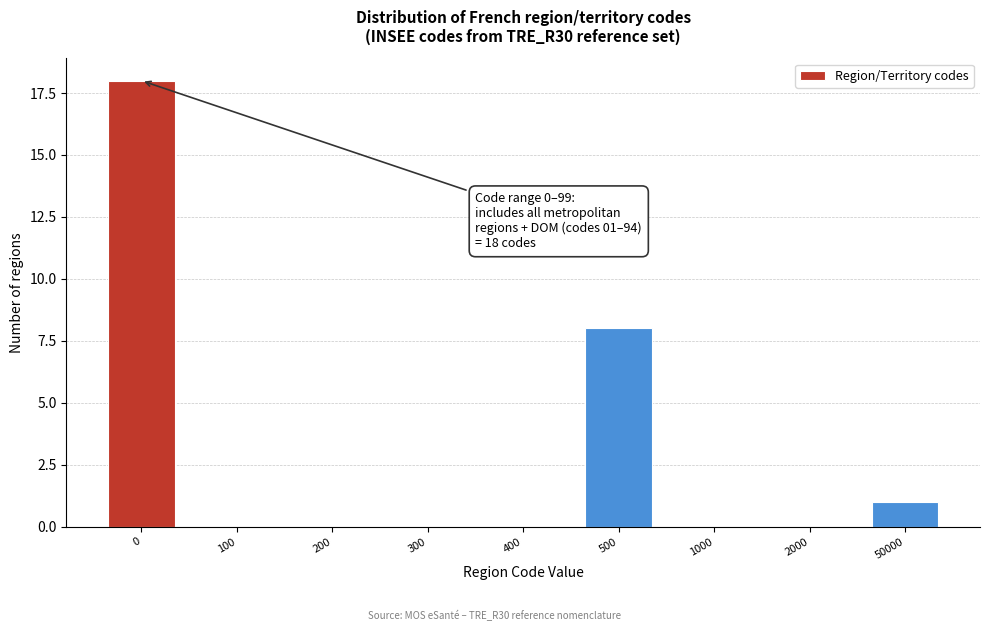

Reading left to right, what are all the values shown in this chart?

0=18	100=0	200=0	300=0	400=0	500=8	1000=0	2000=0	50000=1